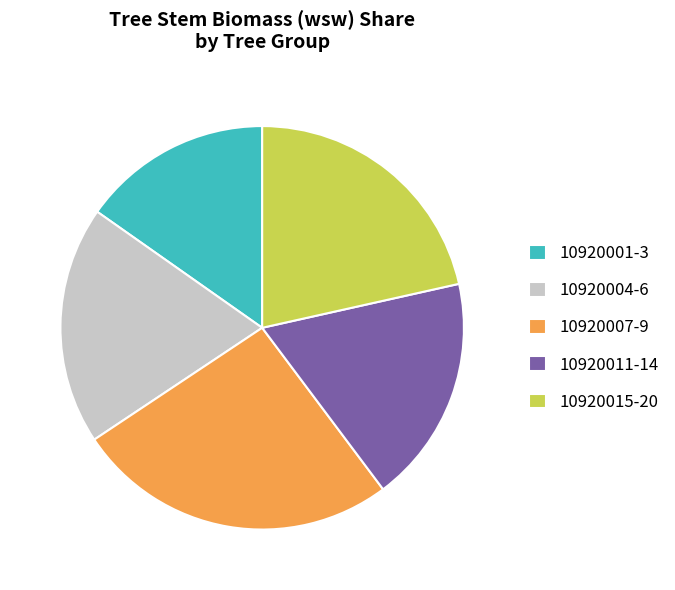

Is there any slice that represents more than half of the pie?

No